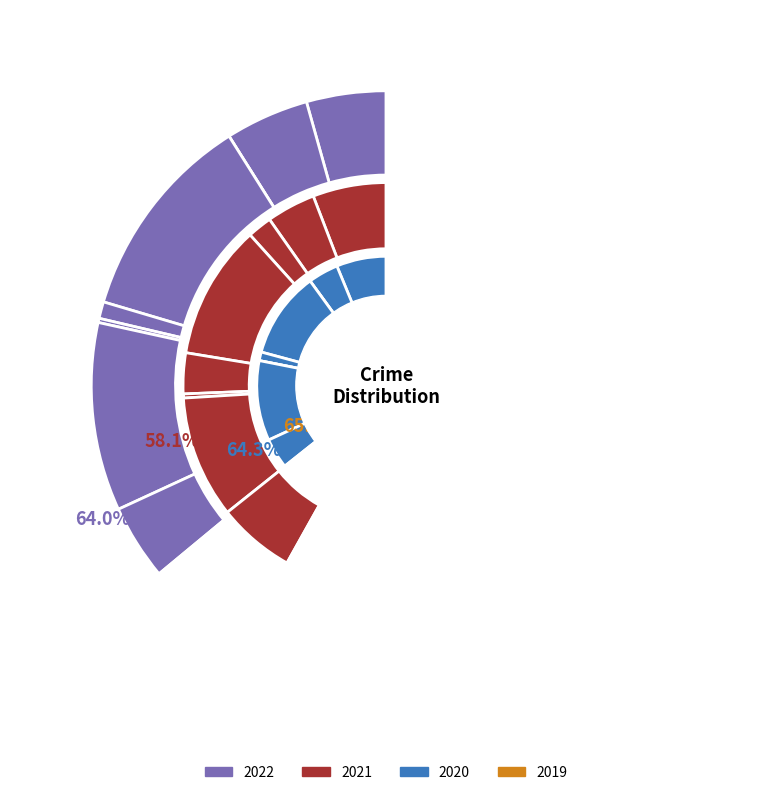

Count the number of slices in the pie.

9